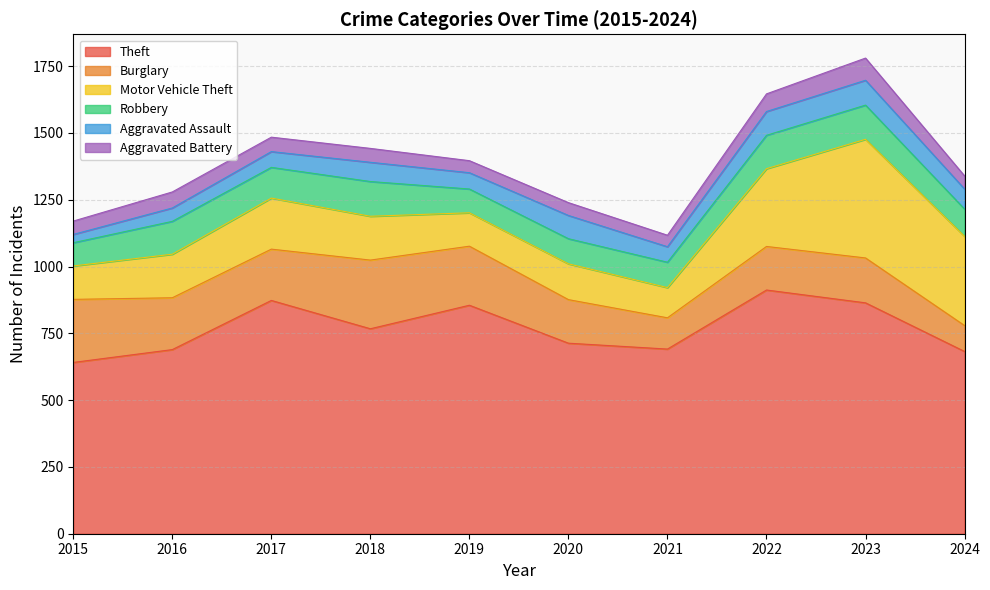

True or false: Aggravated Battery has more than 1 points higher than both neighbors.

True